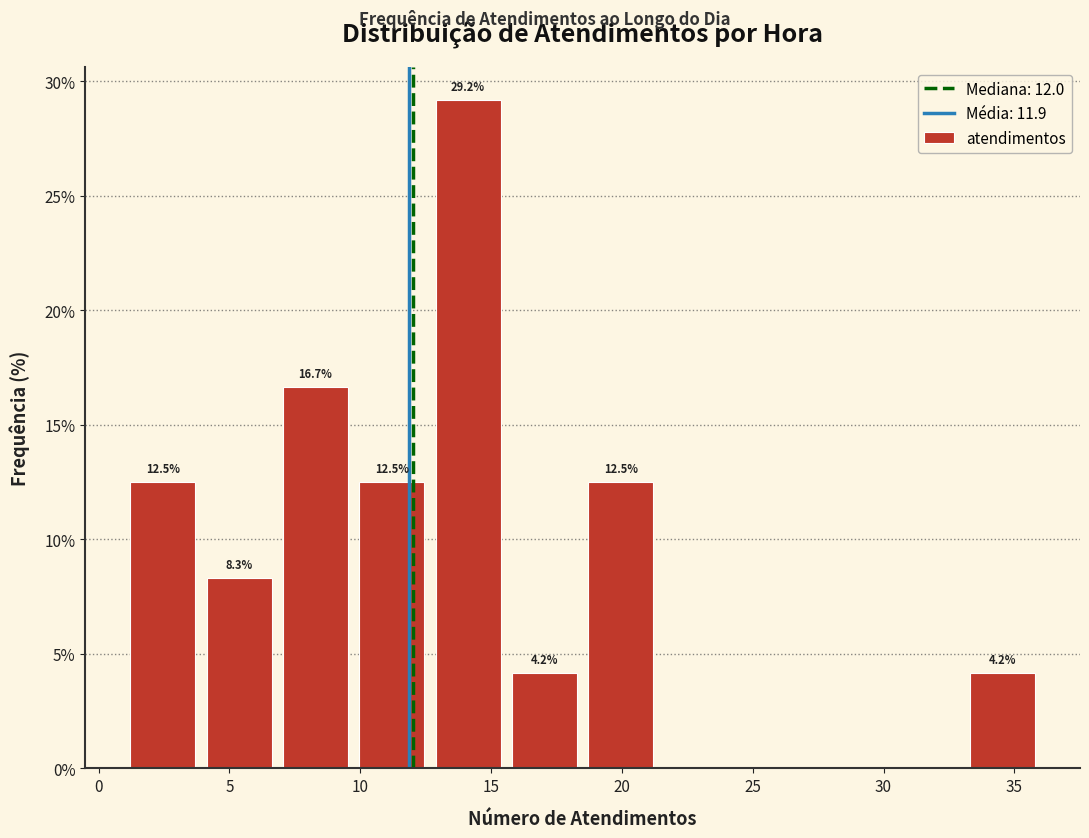

Over which range of the x-axis is the bar tallest?

12.5 to 15.5